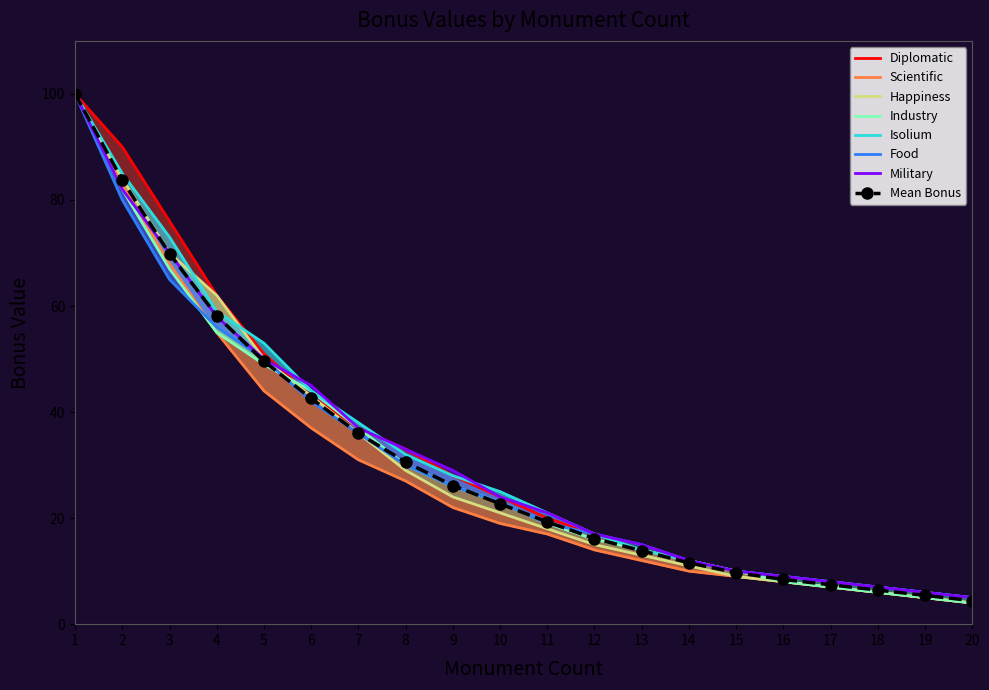

What is the lowest value of the Food series?

5.0